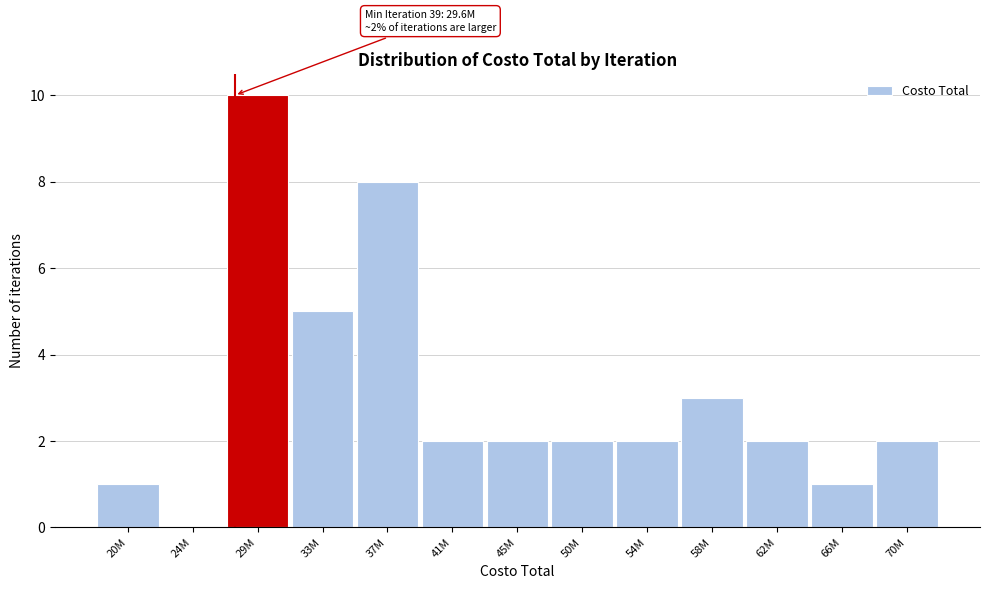

Reading left to right, what are all the values shown in this chart?

20M=1	24M=0	29M=10	33M=5	37M=8	41M=2	45M=2	50M=2	54M=2	58M=3	62M=2	66M=1	70M=2